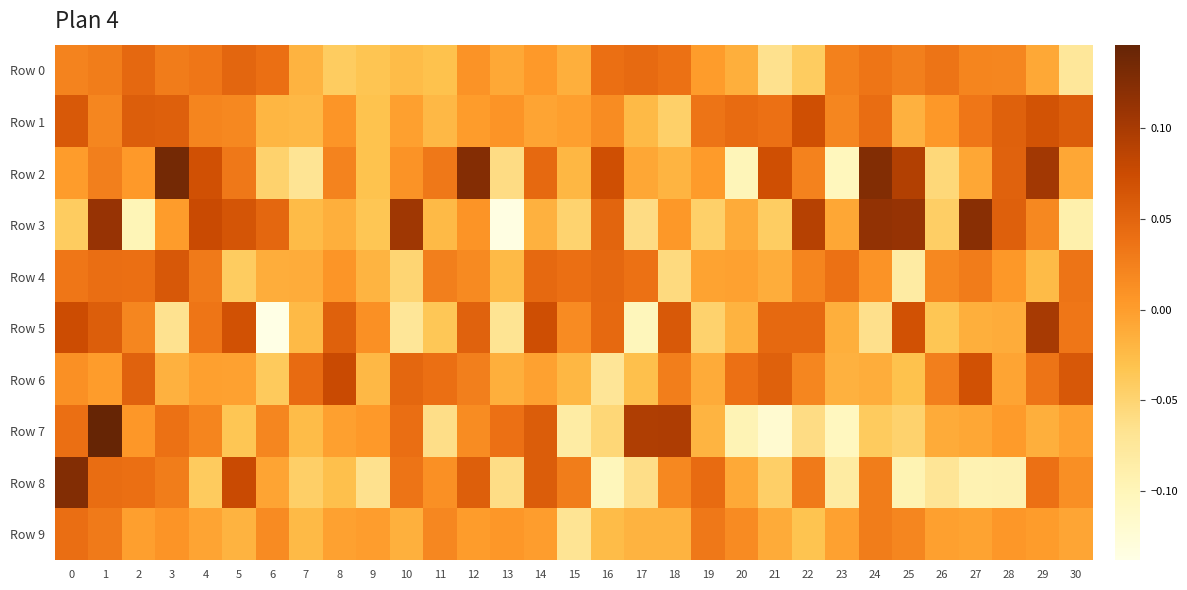

Reading left to right, extract all data points from this chart.

row_0: 0.0	0.0	0.0	0.0	0.0	0.0	0.0	-0.0	-0.0	-0.0	-0.0	-0.0	0.0	-0.0	0.0	-0.0	0.0	0.0	0.0	0.0	-0.0	-0.1	-0.0	0.0	0.0	0.0	0.0	0.0	0.0	-0.0	-0.1
row_1: 0.1	0.0	0.1	0.1	0.0	0.0	-0.0	-0.0	0.0	-0.0	-0.0	-0.0	0.0	0.0	-0.0	-0.0	0.0	-0.0	-0.0	0.0	0.0	0.0	0.1	0.0	0.0	-0.0	0.0	0.0	0.1	0.1	0.1
row_2: 0.0	0.0	0.0	0.1	0.1	0.0	-0.0	-0.1	0.0	-0.0	0.0	0.0	0.1	-0.1	0.0	-0.0	0.1	-0.0	-0.0	0.0	-0.1	0.1	0.0	-0.1	0.1	0.1	-0.1	-0.0	0.1	0.1	-0.0
row_3: -0.0	0.1	-0.1	0.0	0.1	0.1	0.0	-0.0	-0.0	-0.0	0.1	-0.0	0.0	-0.1	-0.0	-0.0	0.0	-0.1	0.0	-0.0	-0.0	-0.0	0.1	-0.0	0.1	0.1	-0.0	0.1	0.1	0.0	-0.1
row_4: 0.0	0.0	0.0	0.1	0.0	-0.0	-0.0	-0.0	0.0	-0.0	-0.1	0.0	0.0	-0.0	0.0	0.0	0.0	0.0	-0.1	-0.0	-0.0	-0.0	0.0	0.0	0.0	-0.1	0.0	0.0	0.0	-0.0	0.0
row_5: 0.1	0.1	0.0	-0.1	0.0	0.1	-0.1	-0.0	0.1	0.0	-0.1	-0.0	0.1	-0.1	0.1	0.0	0.0	-0.1	0.1	-0.0	-0.0	0.0	0.0	-0.0	-0.1	0.1	-0.0	-0.0	-0.0	0.1	0.0
row_6: 0.0	0.0	0.1	-0.0	-0.0	-0.0	-0.0	0.0	0.1	-0.0	0.0	0.0	0.0	-0.0	-0.0	-0.0	-0.1	-0.0	0.0	-0.0	0.0	0.1	0.0	-0.0	-0.0	-0.0	0.0	0.1	-0.0	0.0	0.1
row_7: 0.0	0.1	0.0	0.0	0.0	-0.0	0.0	-0.0	-0.0	0.0	0.0	-0.1	0.0	0.0	0.1	-0.1	-0.1	0.1	0.1	-0.0	-0.1	-0.1	-0.1	-0.1	-0.0	-0.0	-0.0	-0.0	0.0	-0.0	-0.0
row_8: 0.1	0.0	0.0	0.0	-0.0	0.1	-0.0	-0.0	-0.0	-0.1	0.0	0.0	0.1	-0.1	0.1	0.0	-0.1	-0.1	0.0	0.0	-0.0	-0.0	0.0	-0.1	0.0	-0.1	-0.1	-0.1	-0.1	0.0	0.0
row_9: 0.0	0.0	-0.0	0.0	-0.0	-0.0	0.0	-0.0	-0.0	-0.0	-0.0	0.0	0.0	0.0	0.0	-0.1	-0.0	-0.0	-0.0	0.0	0.0	-0.0	-0.0	-0.0	0.0	0.0	-0.0	-0.0	0.0	0.0	-0.0